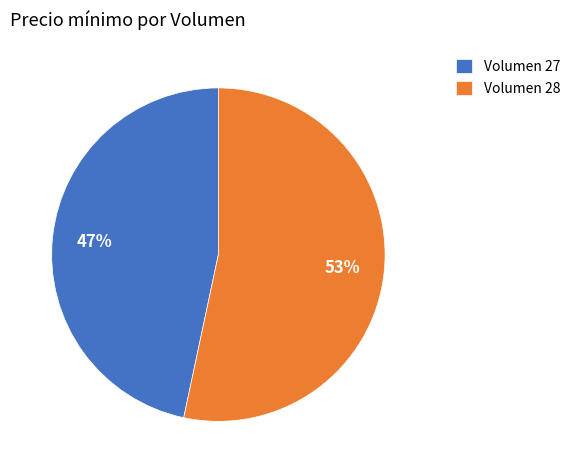

Which has a higher value, Volumen 27 or Volumen 28?

Volumen 28